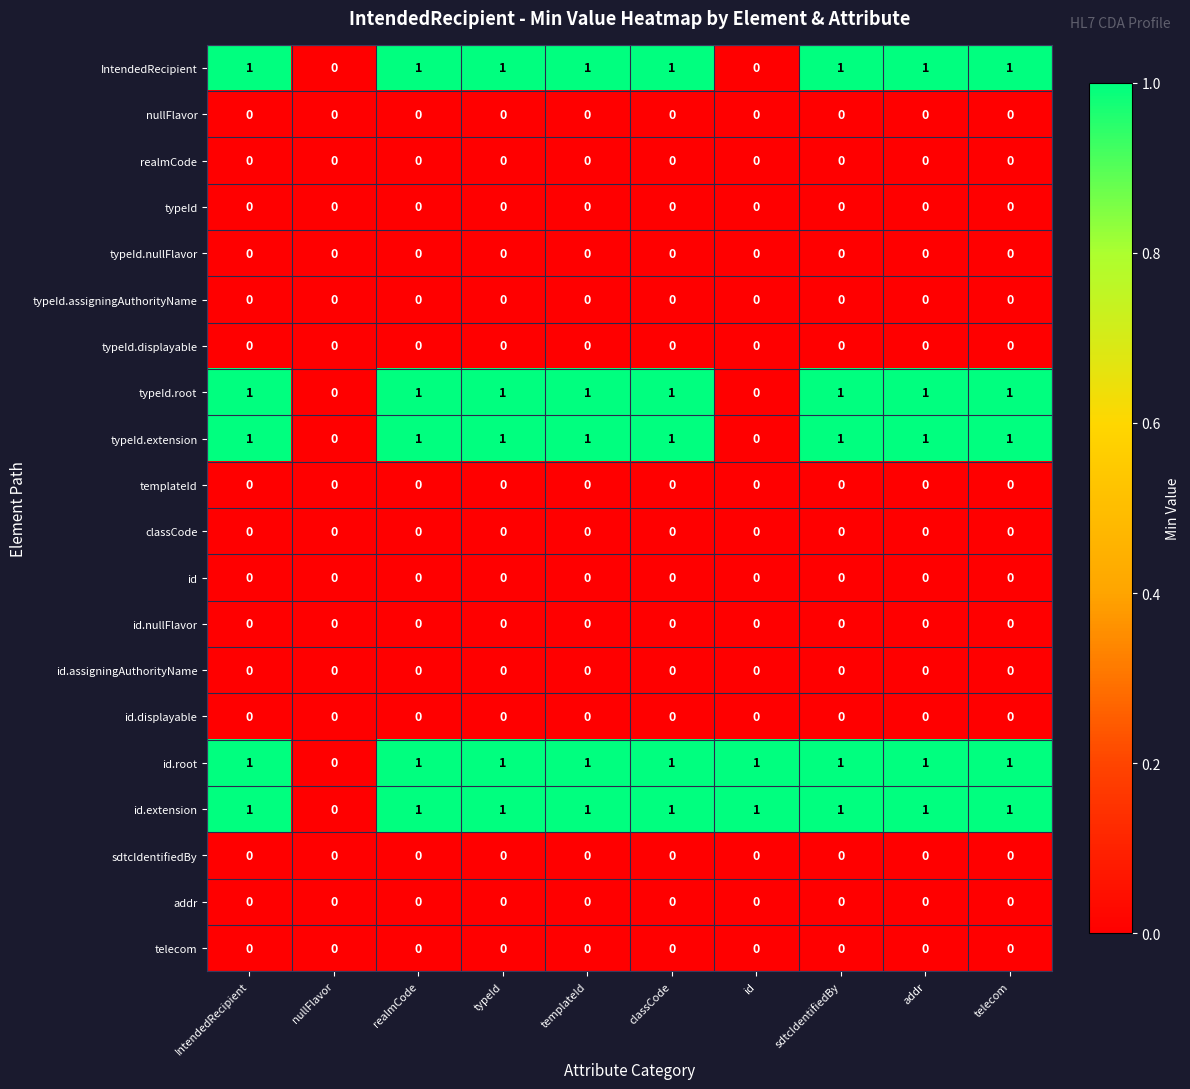

Is it true that telecom equals 0 at IntendedRecipient?

True